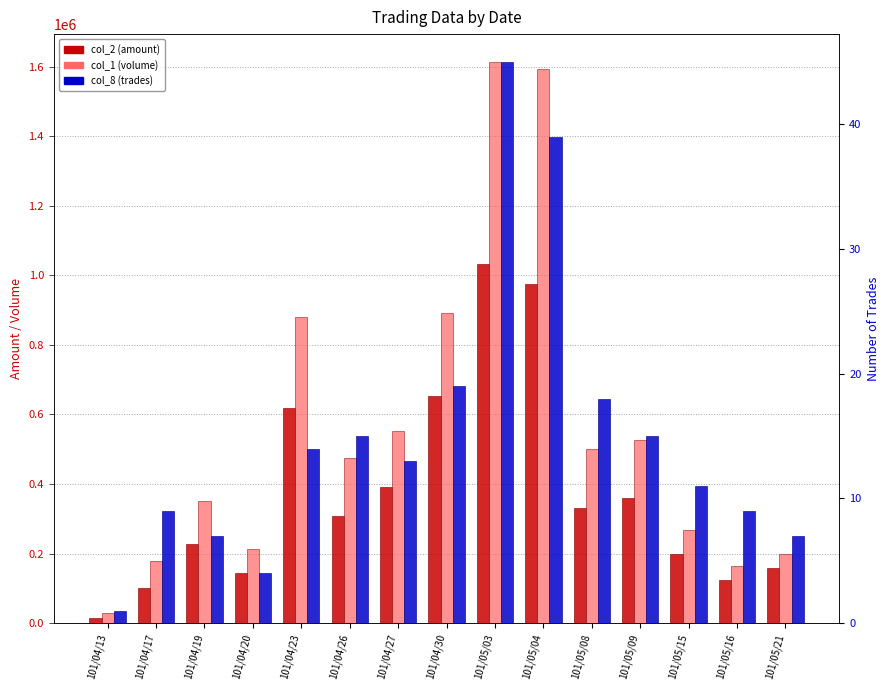

Does the chart contain any negative values?

No